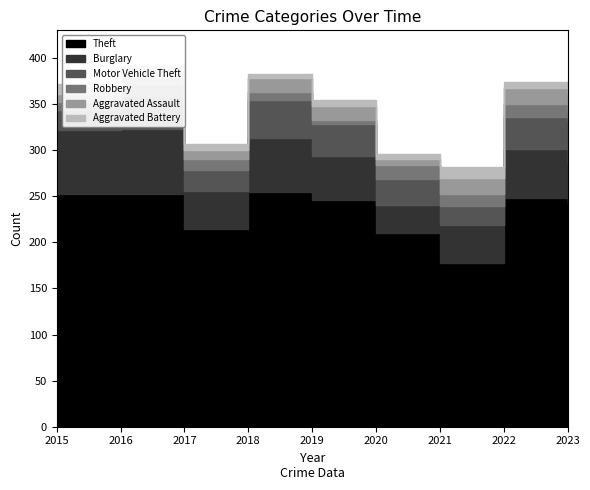

List the series in order of their peak value, highest first.

Theft, Burglary, Motor Vehicle Theft, Aggravated Assault, Robbery, Aggravated Battery